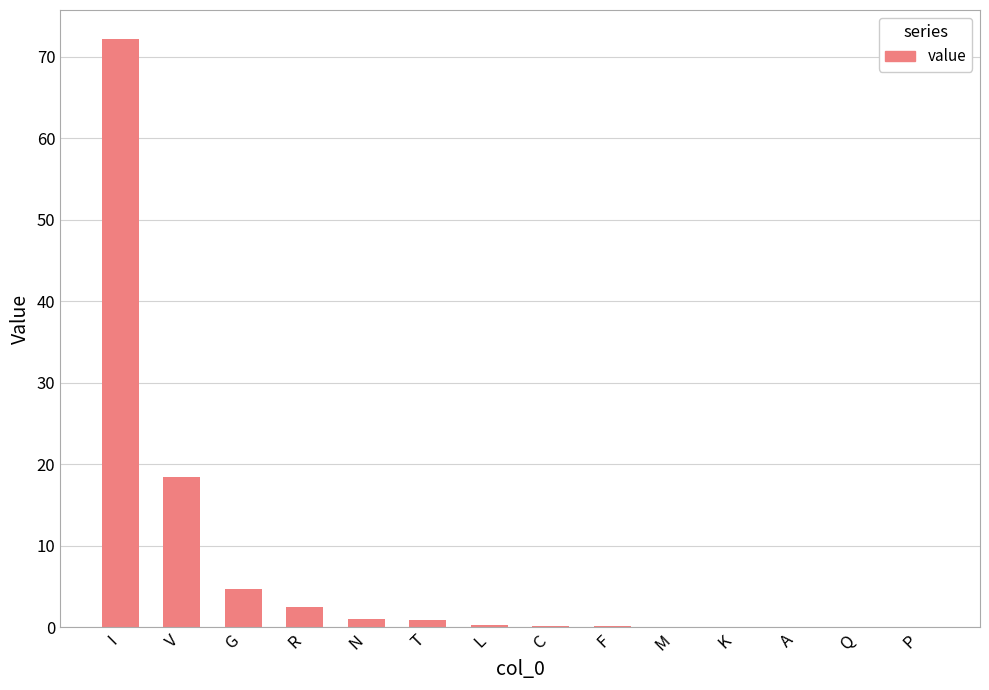

What value does the data have at I?

72.1